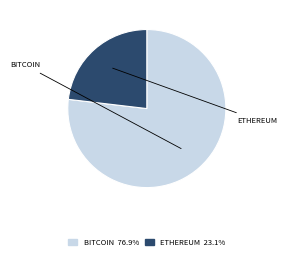

How many segments does this pie chart have?

2